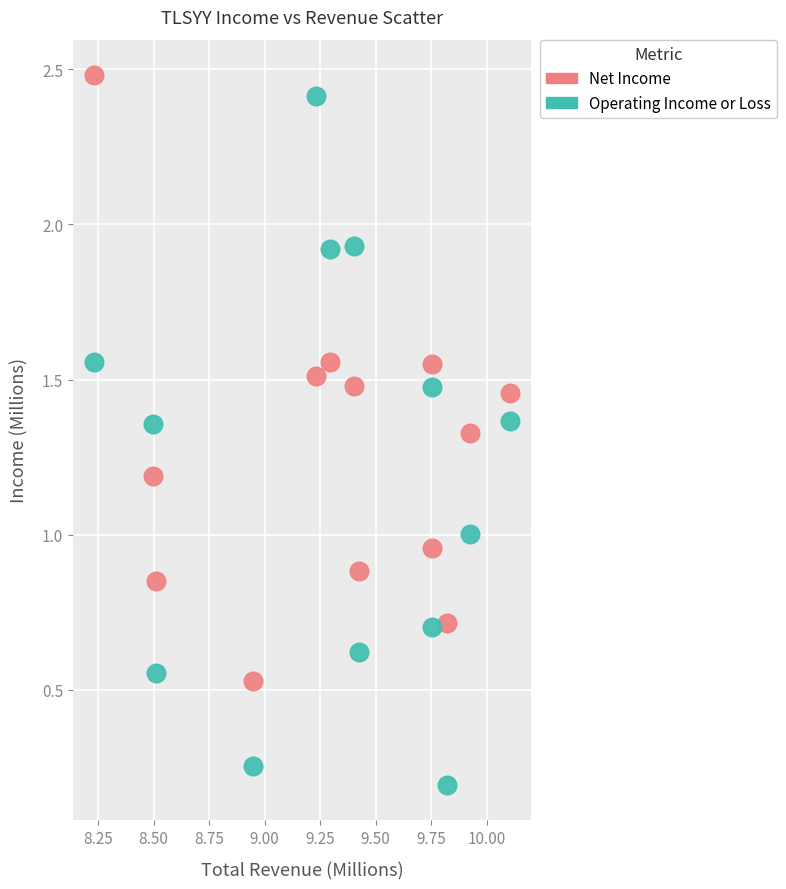

Across all data points, what is the range of Y values (max minus min)?

2.3